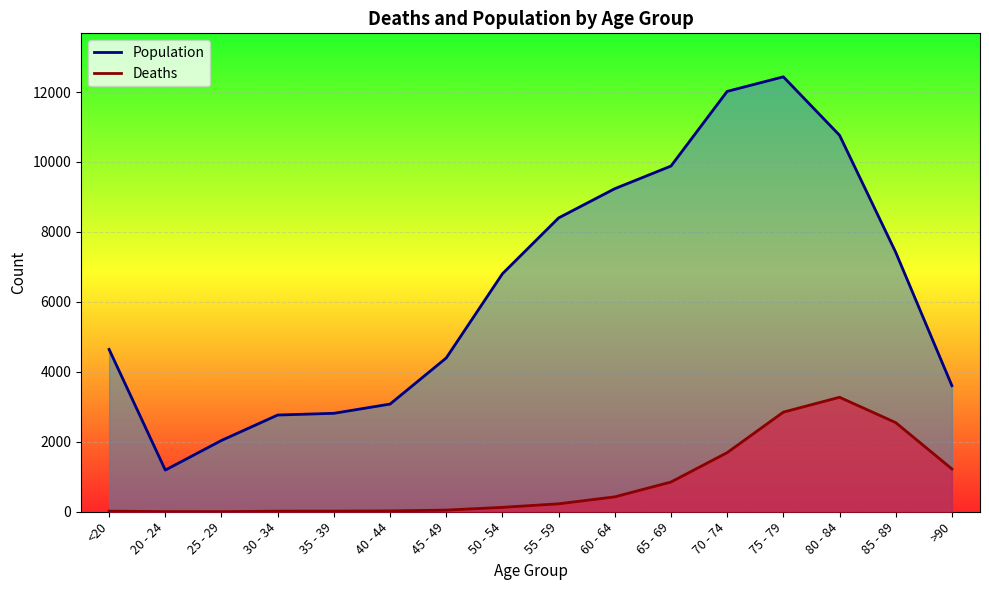

Which series has the largest total across all categories?

Population